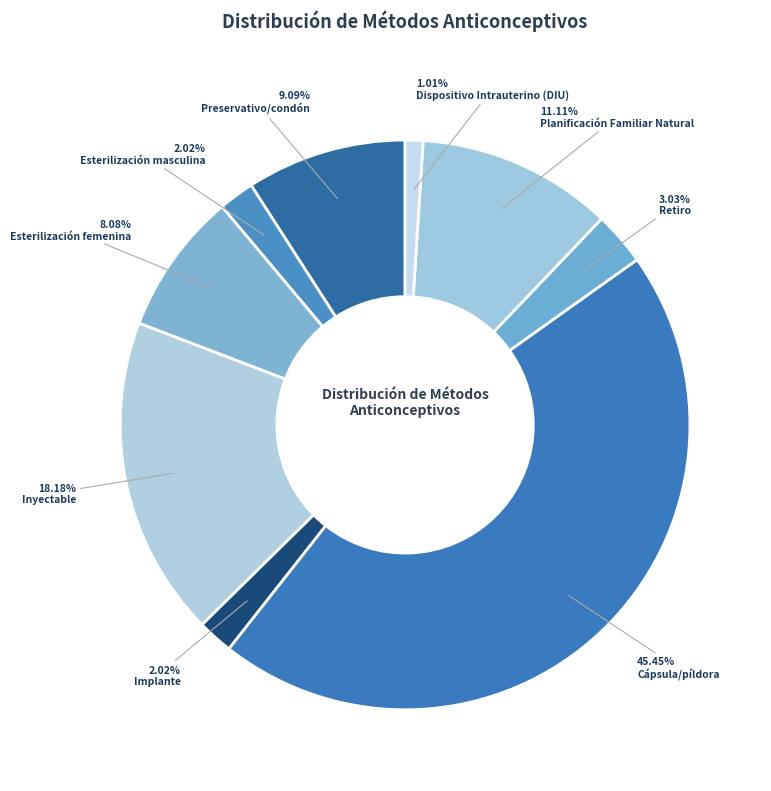

How many slices are in this pie chart?

9